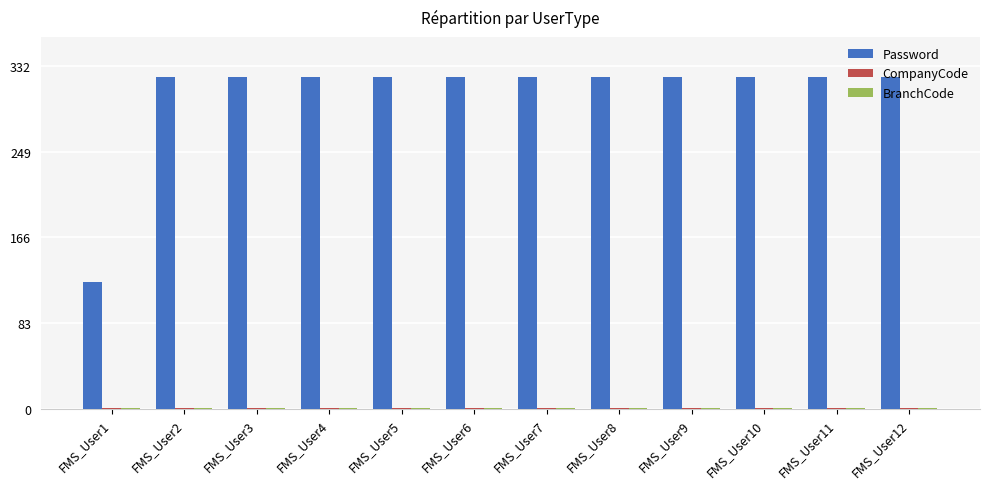

What is the greatest value displayed?

321